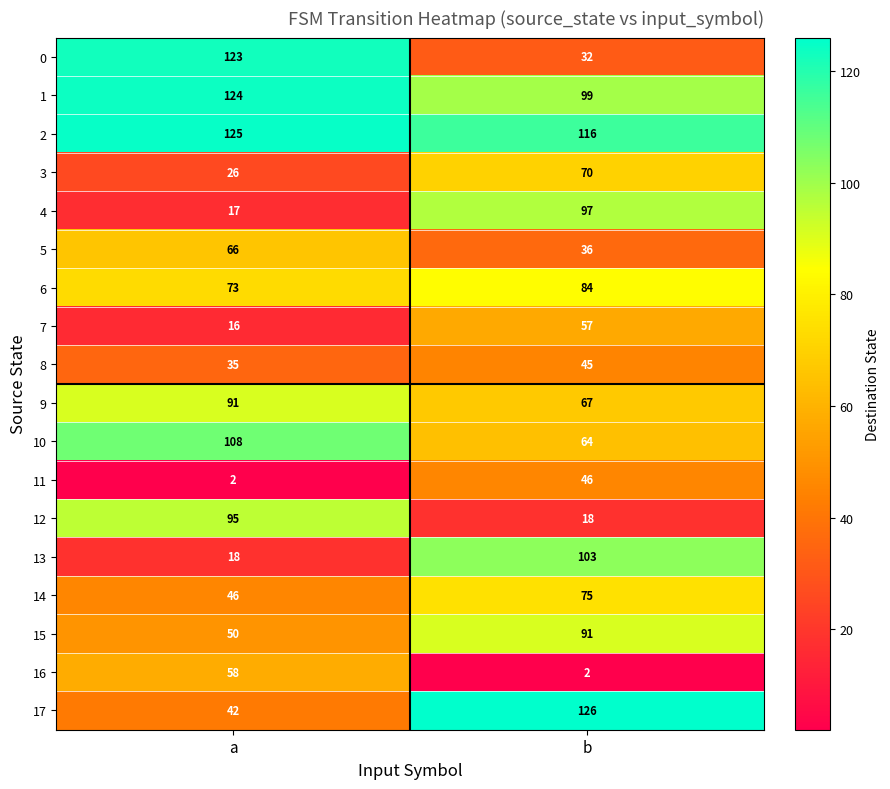

Which series changed the most between a and b?

0